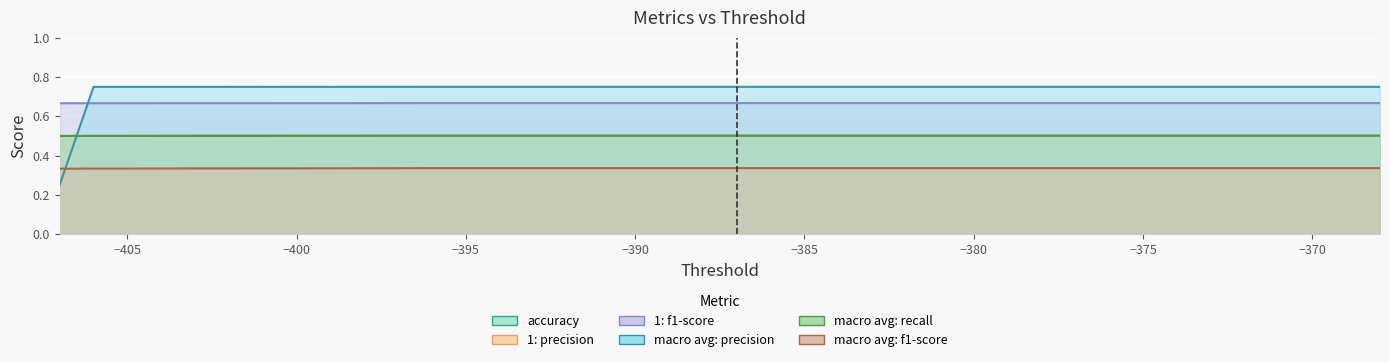

How many intersections are there between accuracy and macro avg: precision?

1